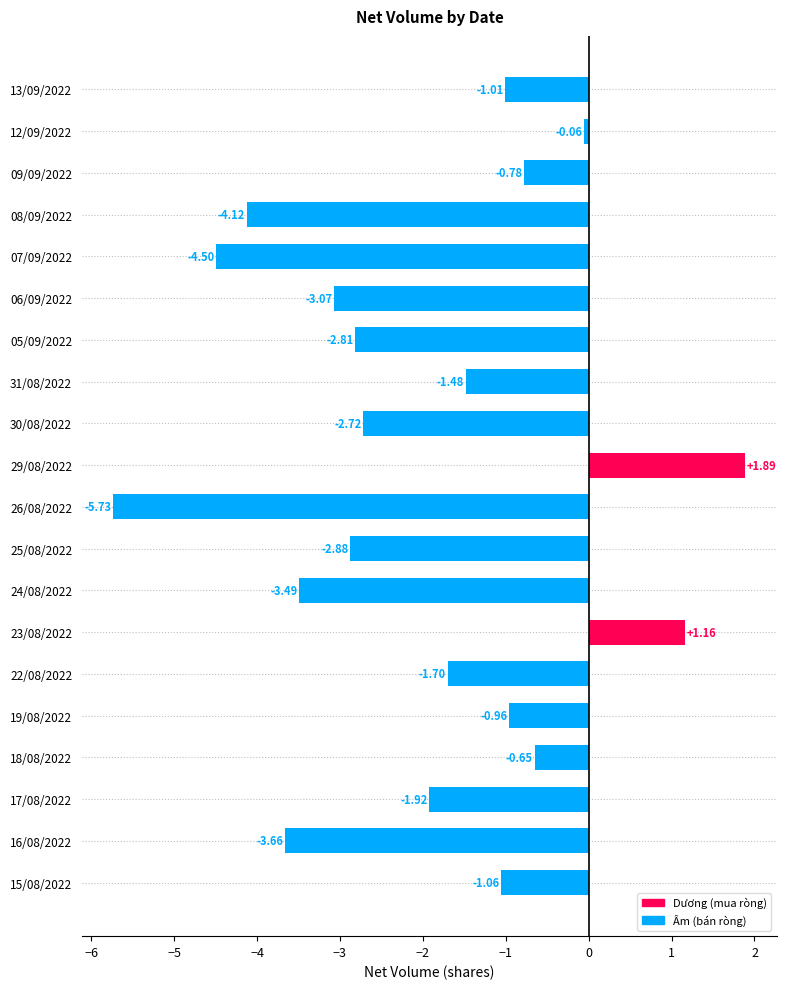

What is the difference between the maximum and minimum values?

7.6